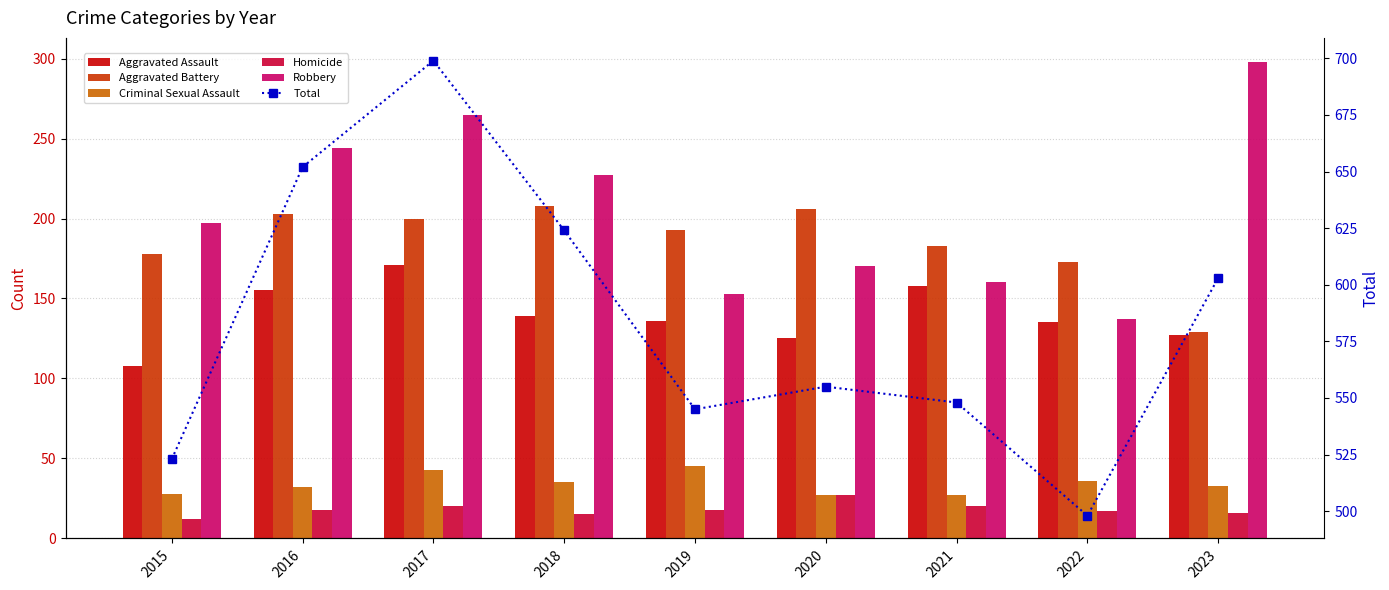

What is the difference between the second highest and second lowest values in the Robbery series?

112